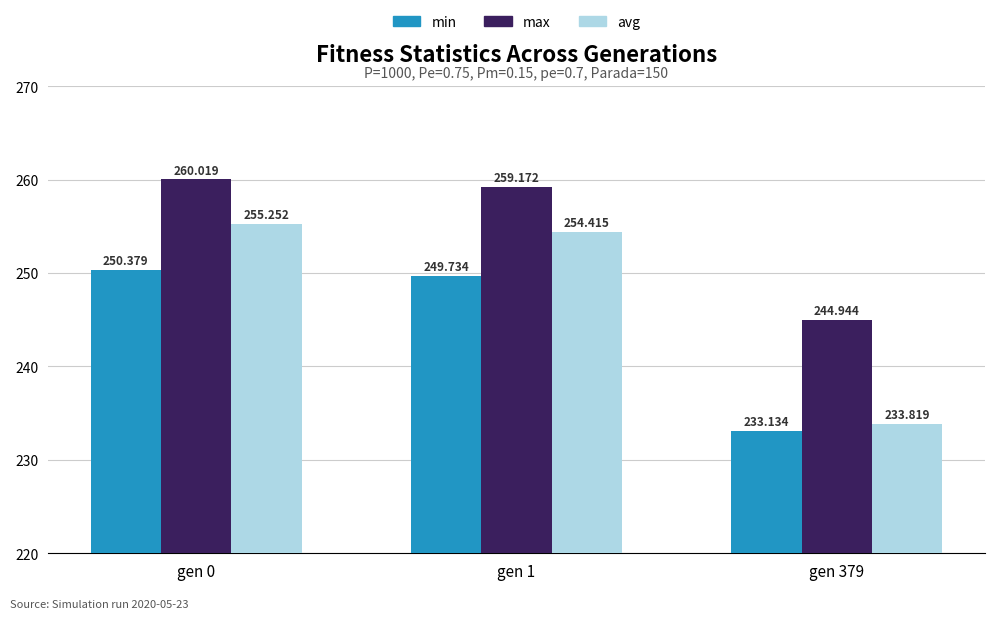

What is the sum of all min values?

733.2